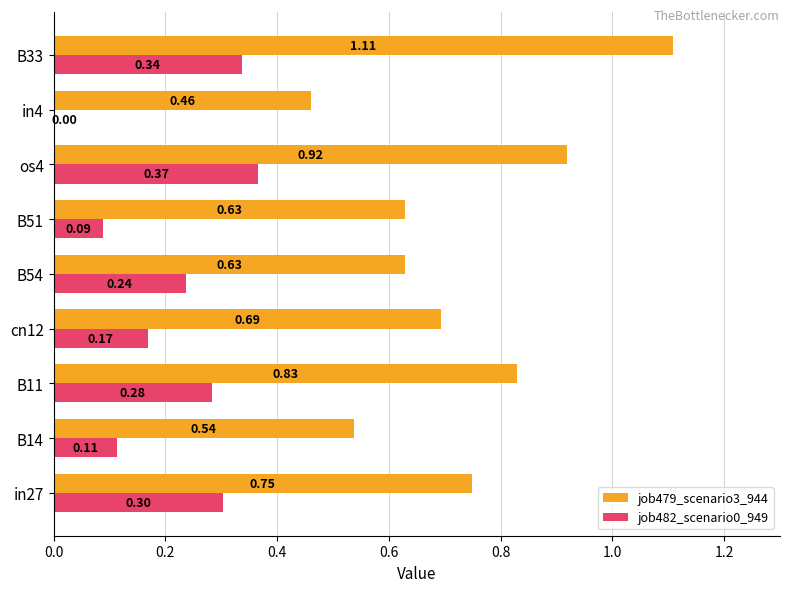

What is the sum of all job479_scenario3_944 values?

6.6